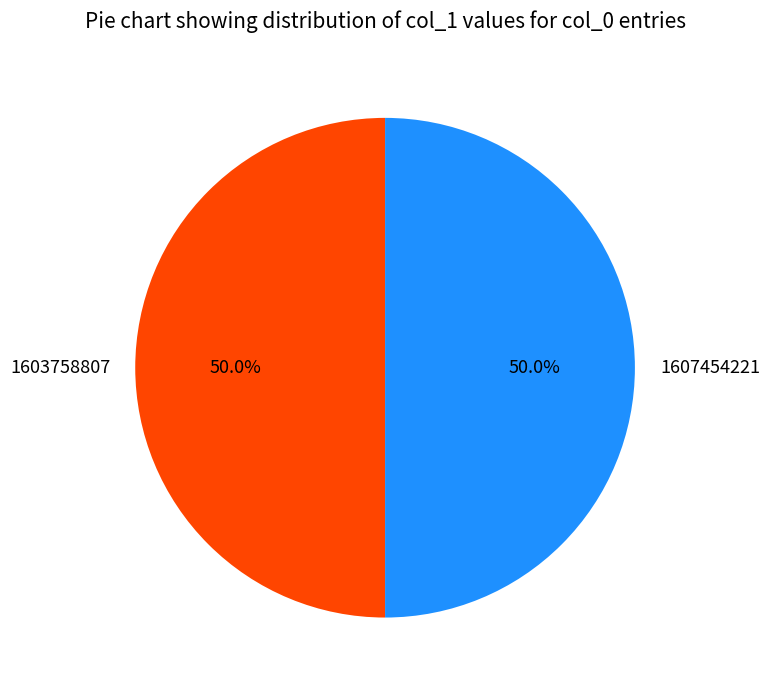

To the nearest percent, what is the combined percentage of 1607454221 and 1603758807?

100%